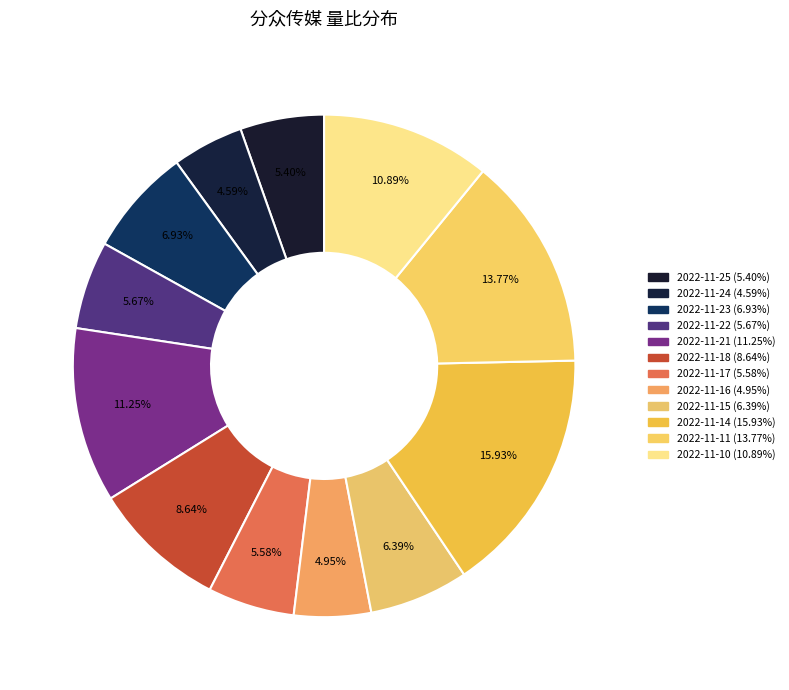

How many segments does this pie chart have?

12